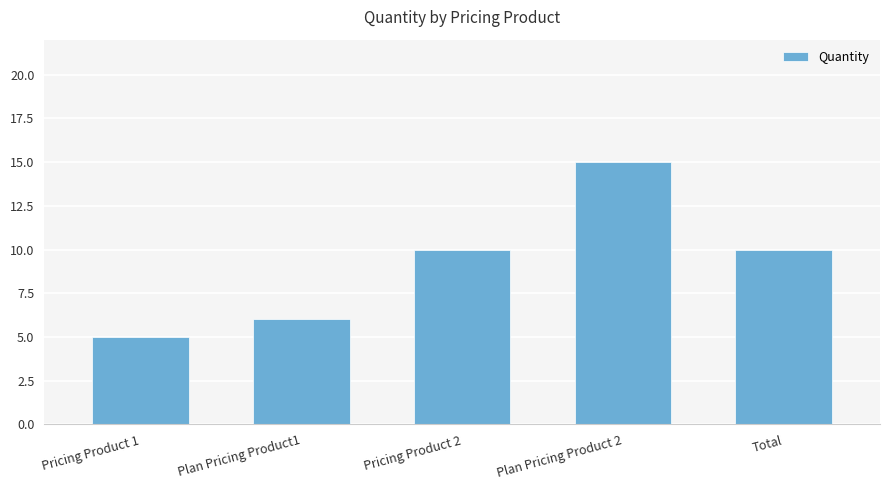

Which label corresponds to the smallest value in the chart?

Pricing Product 1